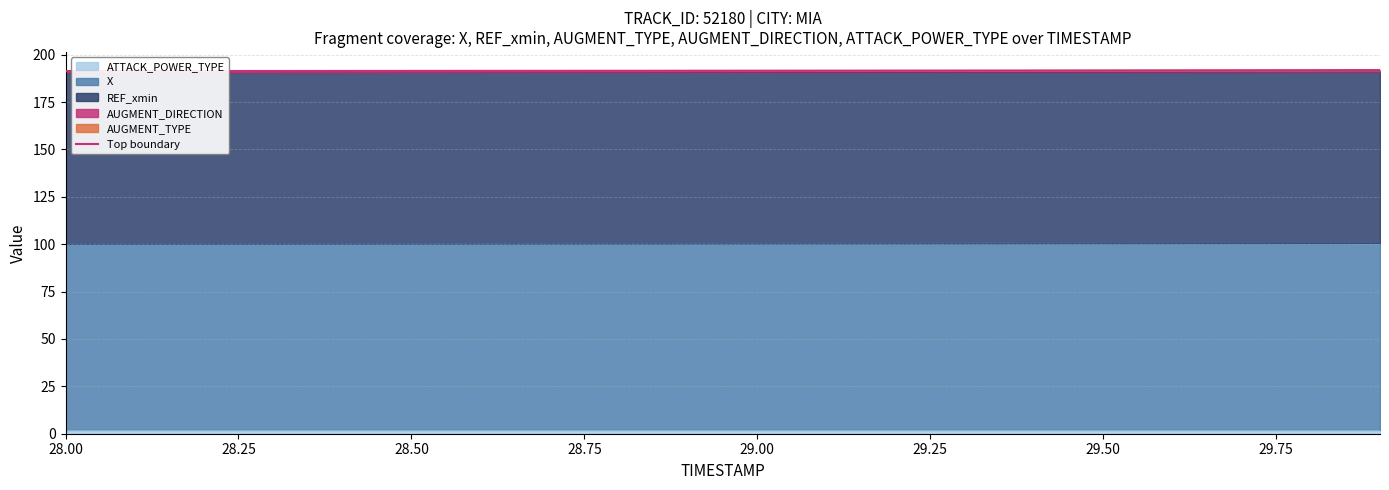

What is the highest value of the X series?

100.7